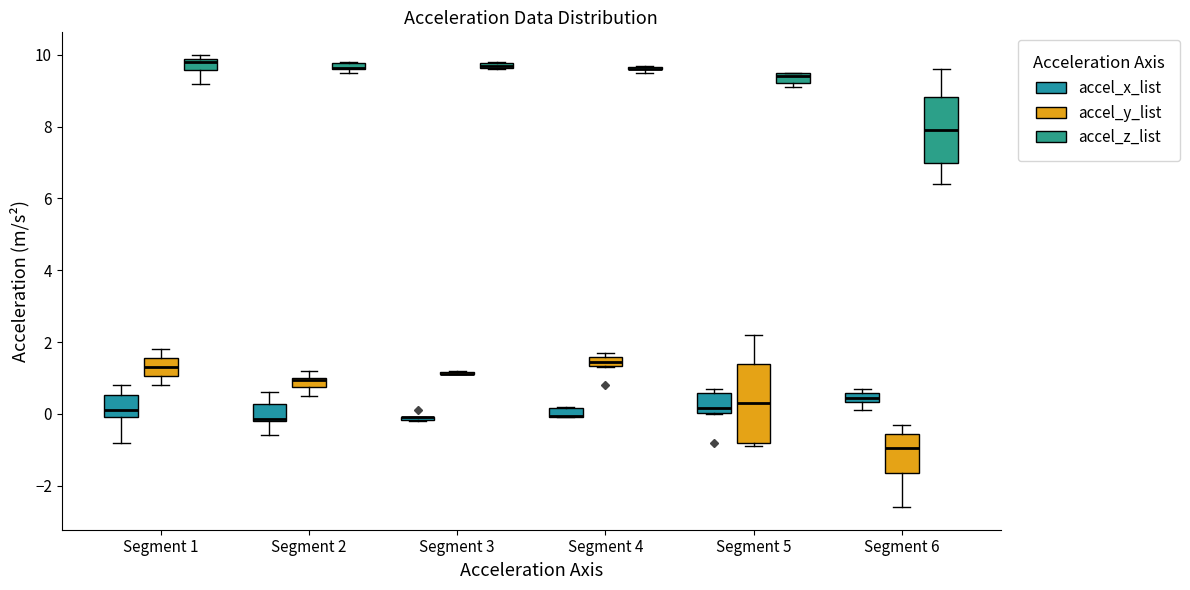

Where is the lower edge of the box for Segment 5 (accel_z_list) on the y-axis? The values are not printed on the chart, so give them approximately, as read against the axis.

9.2